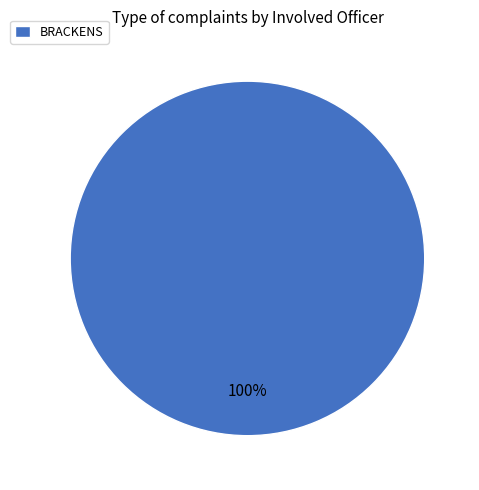

Is it true that BRACKENS is 93% of the pie?

False